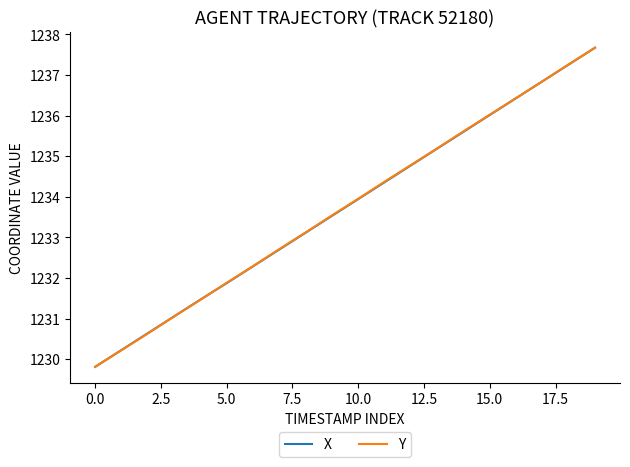

True or false: X has more than 2 interior local peaks.

False